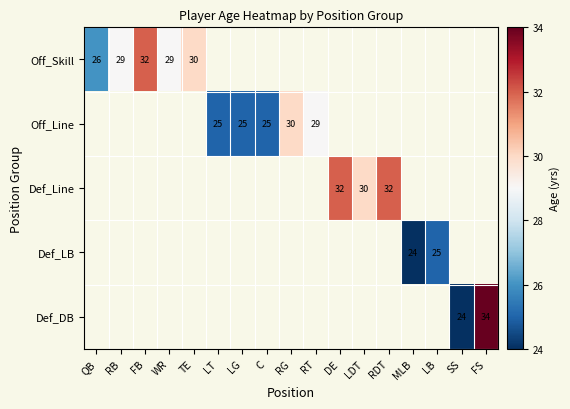

The value of Def_Line at DE is 46. True or false?

False